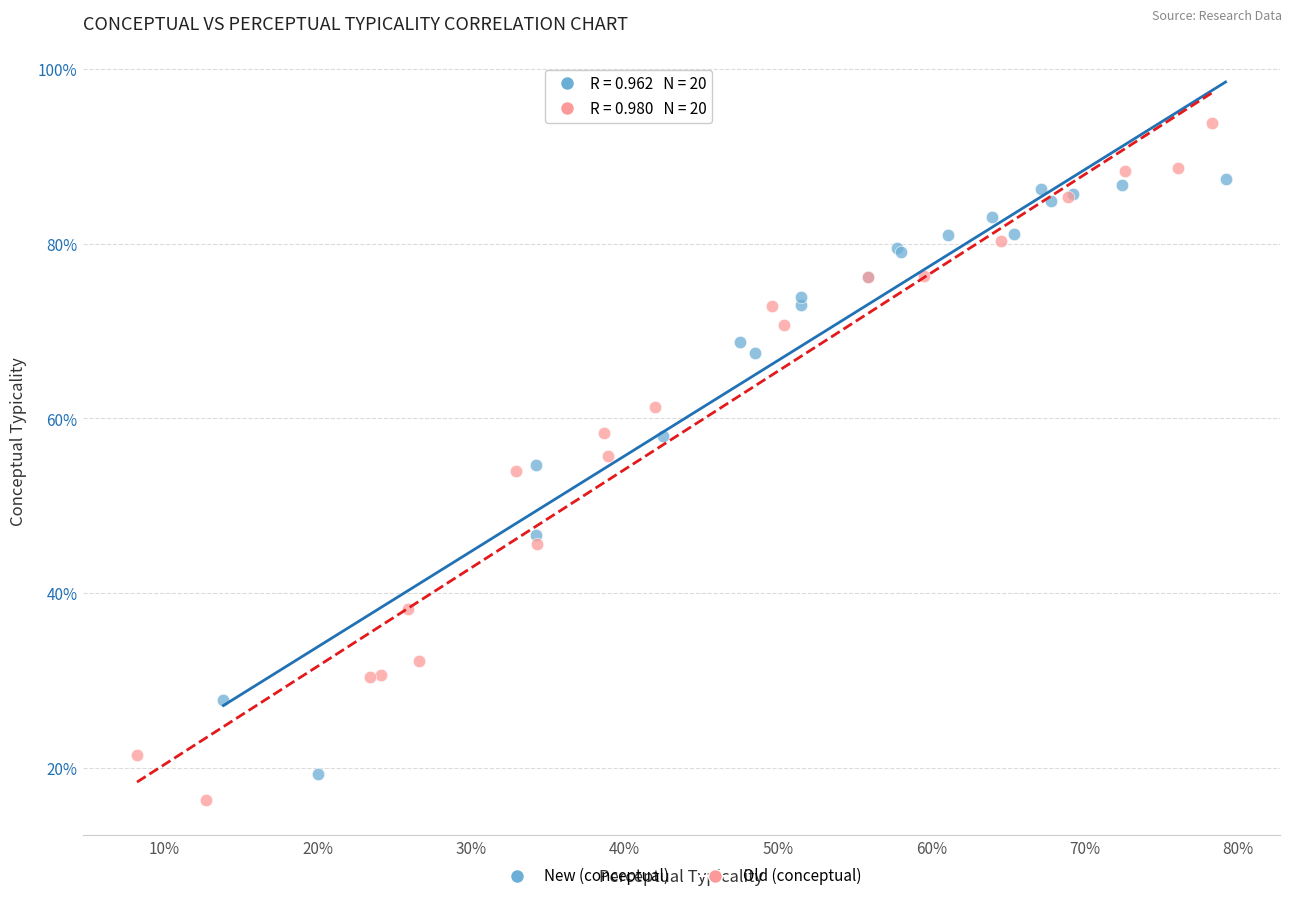

Which series has the largest Y range (max minus min)?

Old (conceptual)